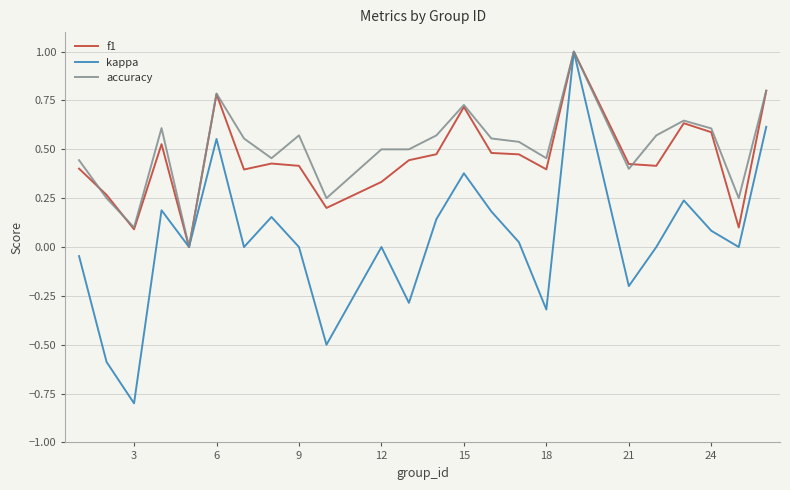

What is the minimum value shown in the chart?

-0.8